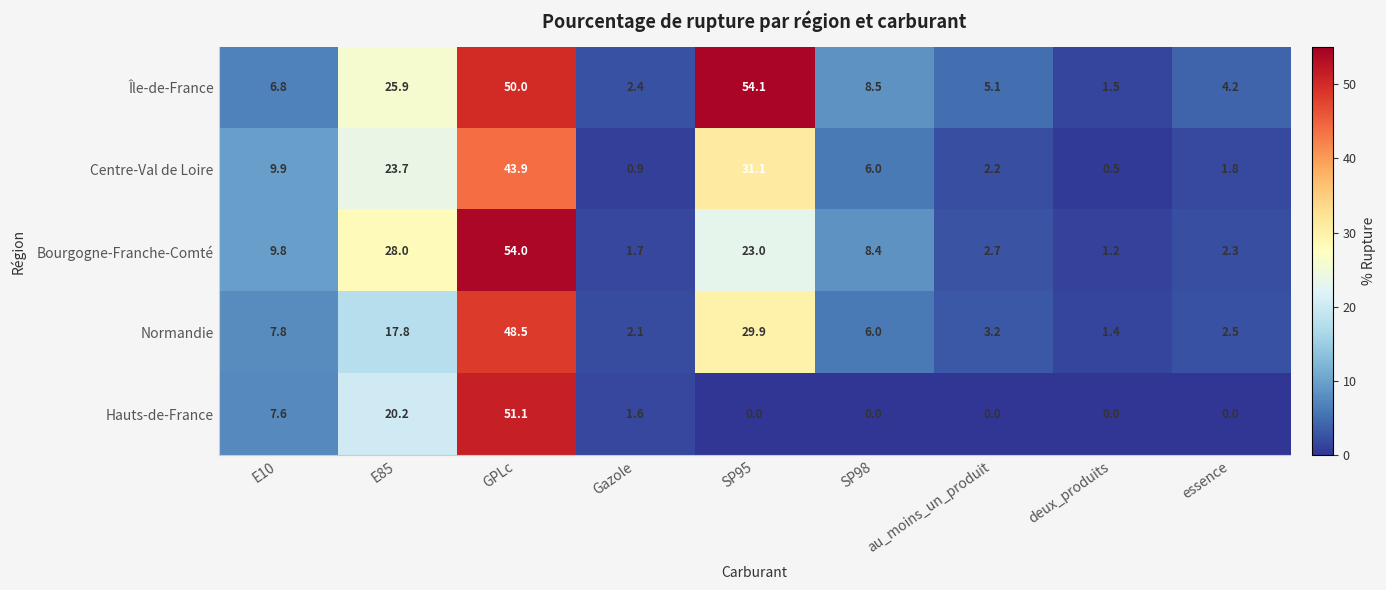

How many data points does each series have?

9